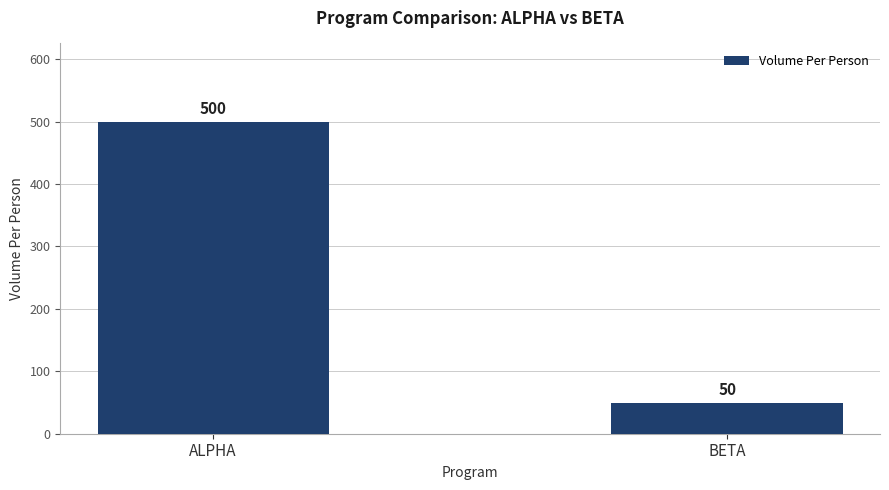

What is the difference between the maximum and minimum values?

450